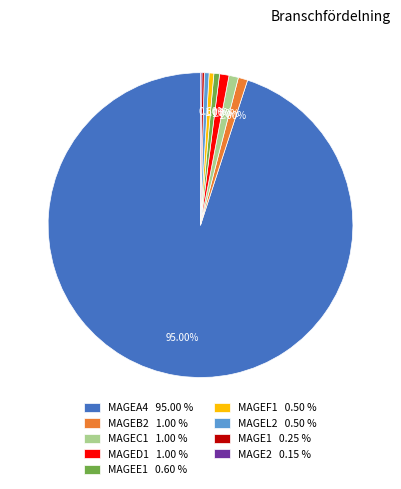

Is MAGEA4 95.00 % the majority of the pie?

Yes